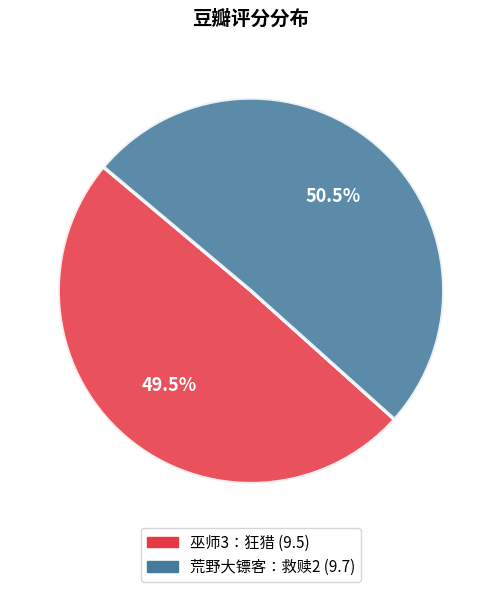

How many segments does this pie chart have?

2